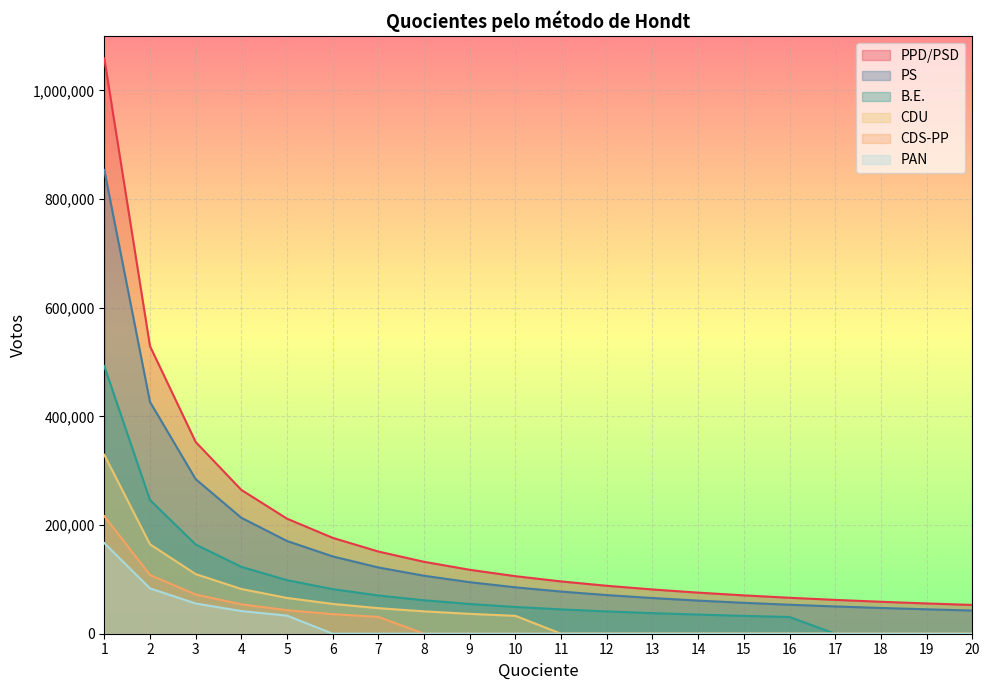

Which series has the widest spread of values?

PPD/PSD